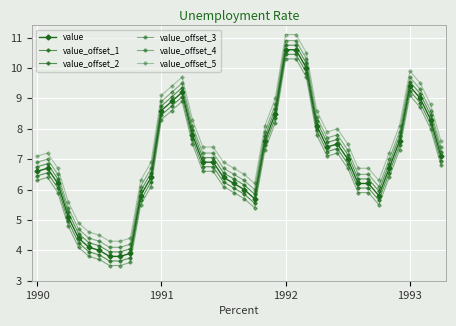

True or false: value_offset_3 has more than 0 interior local peaks.

True